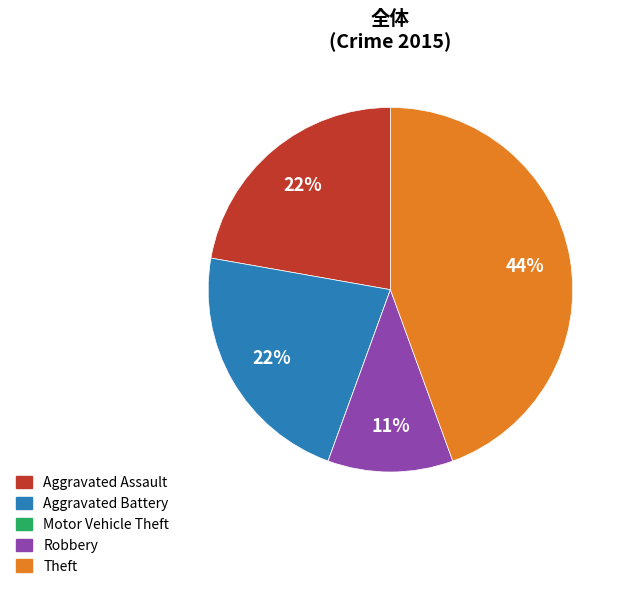

To the nearest percent, what is the average slice percentage?

20%